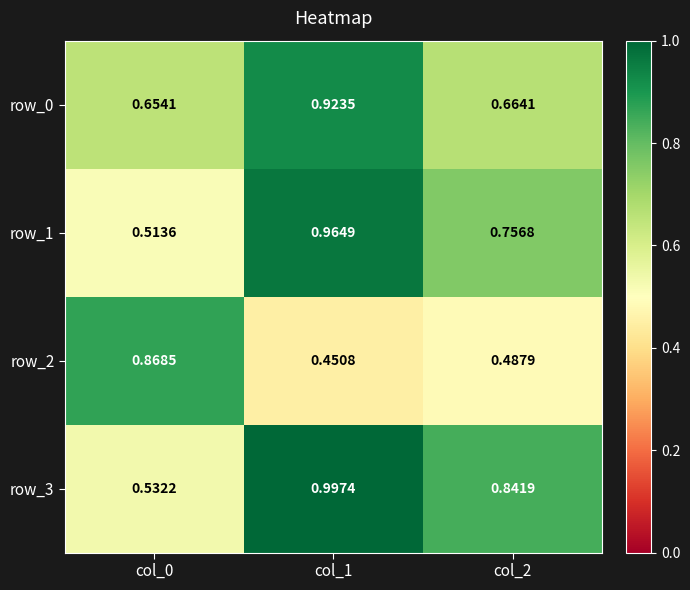

Which series has the widest spread of values?

row_3